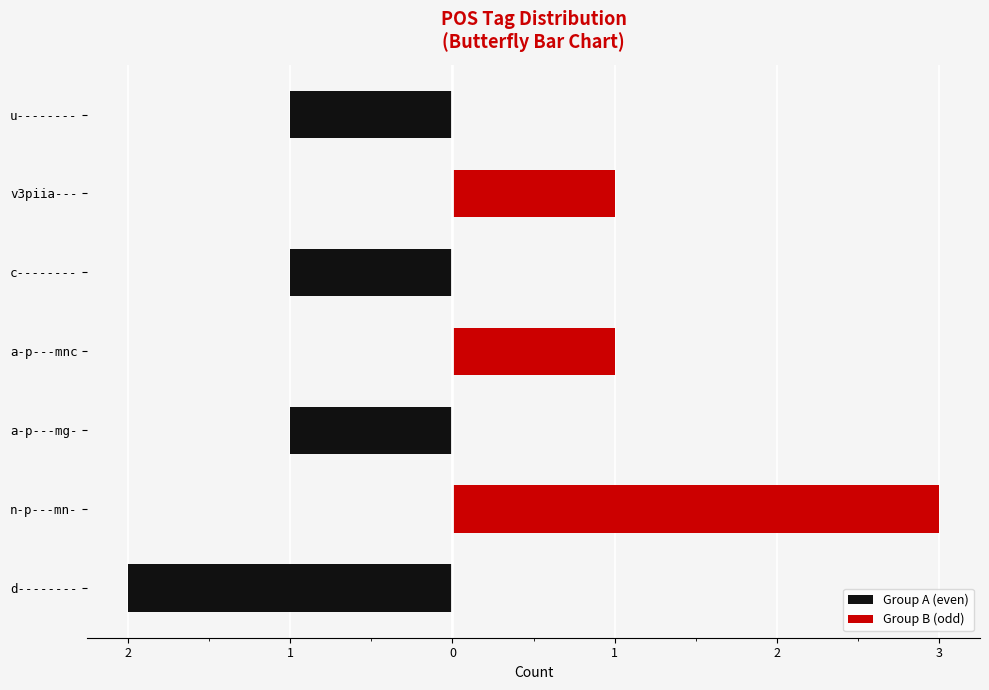

What is the maximum value shown in the chart?

3